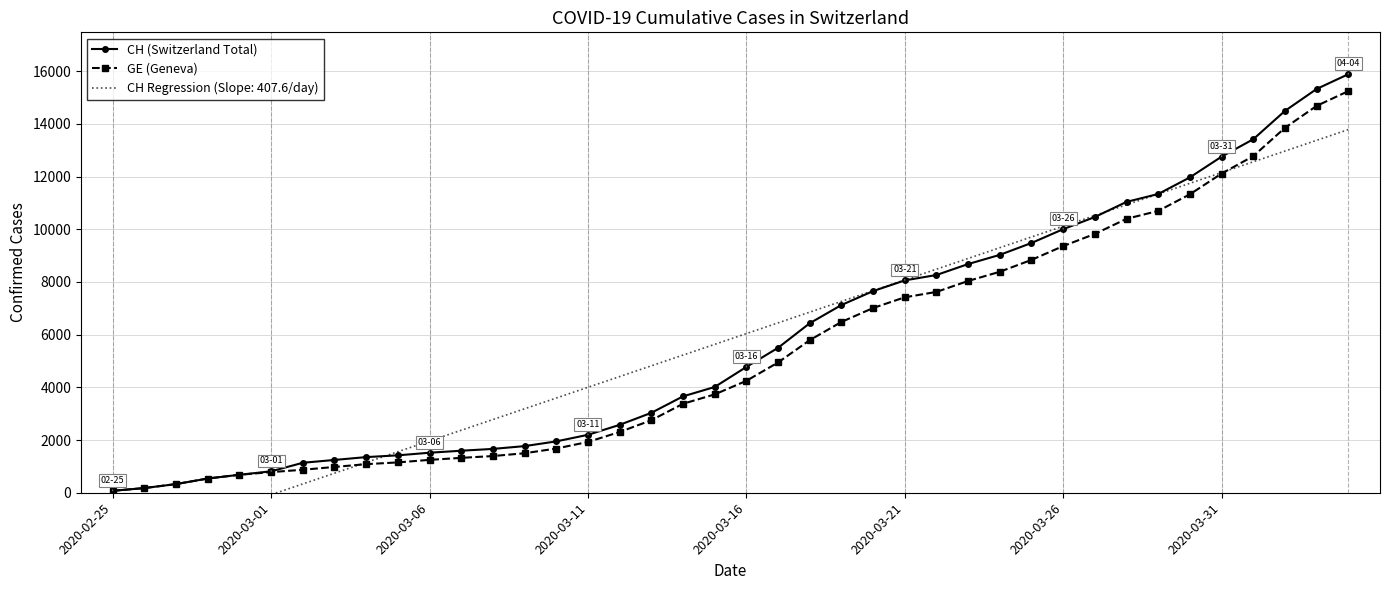

What is the sum of all GE (Geneva) values?

216989